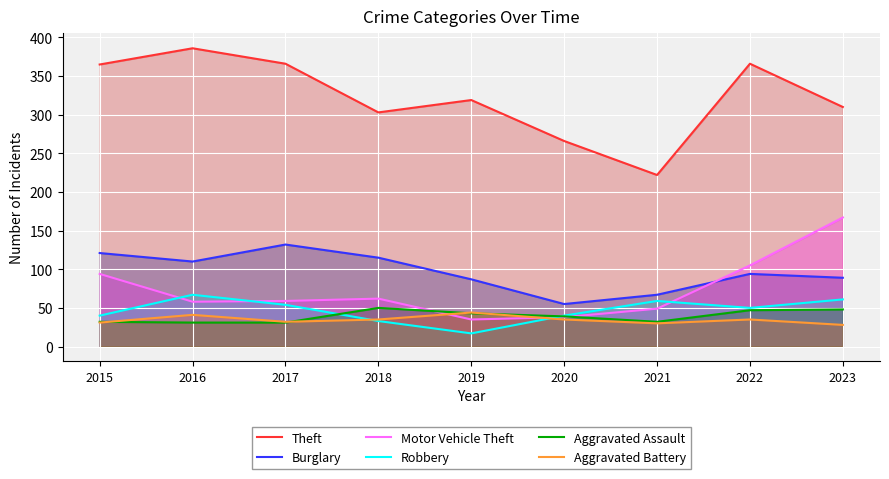

At which category does Robbery reach its first local valley?

2019